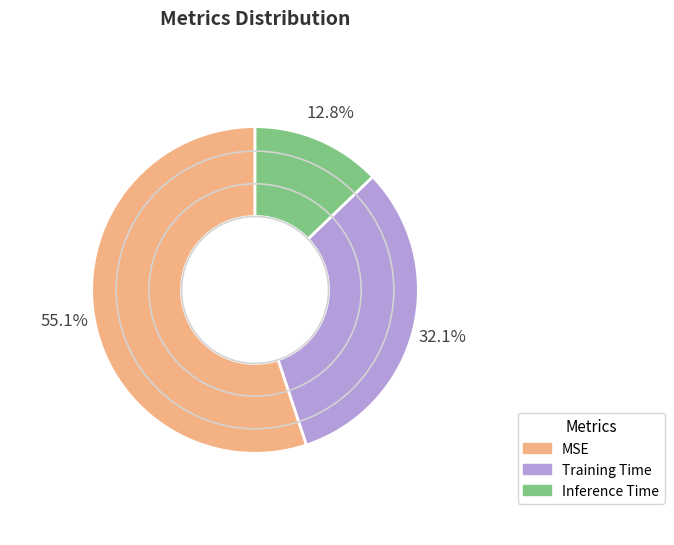

Which has a higher value, Inference Time or MSE?

MSE